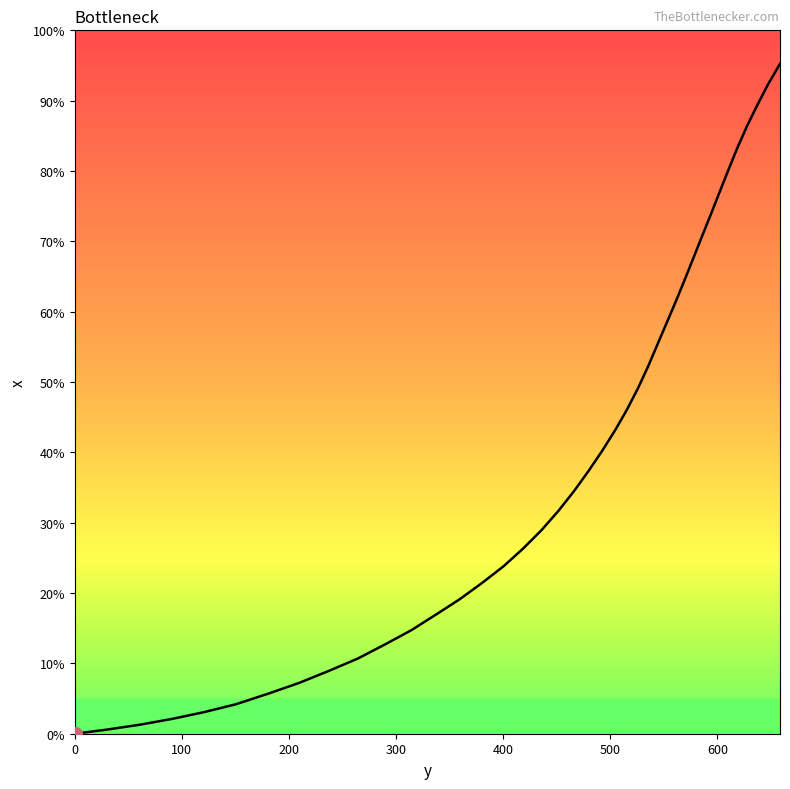

Does the chart have visible grid lines?

No